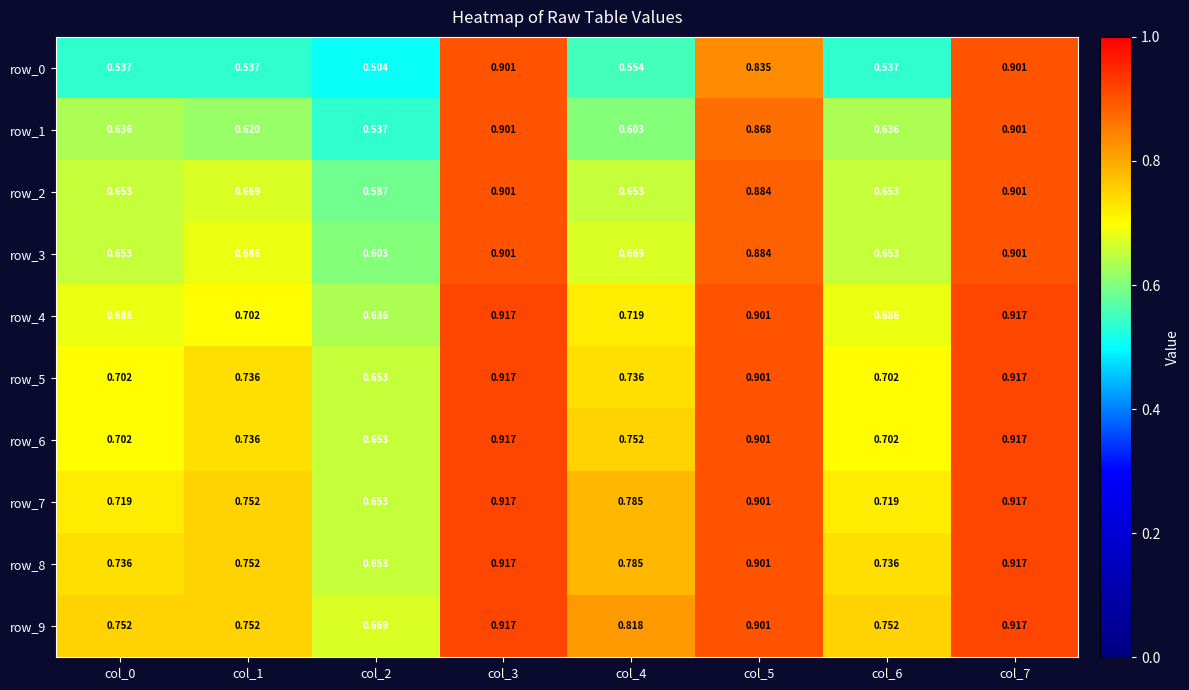

Is it true that row_6 equals 0.7 at col_6?

True